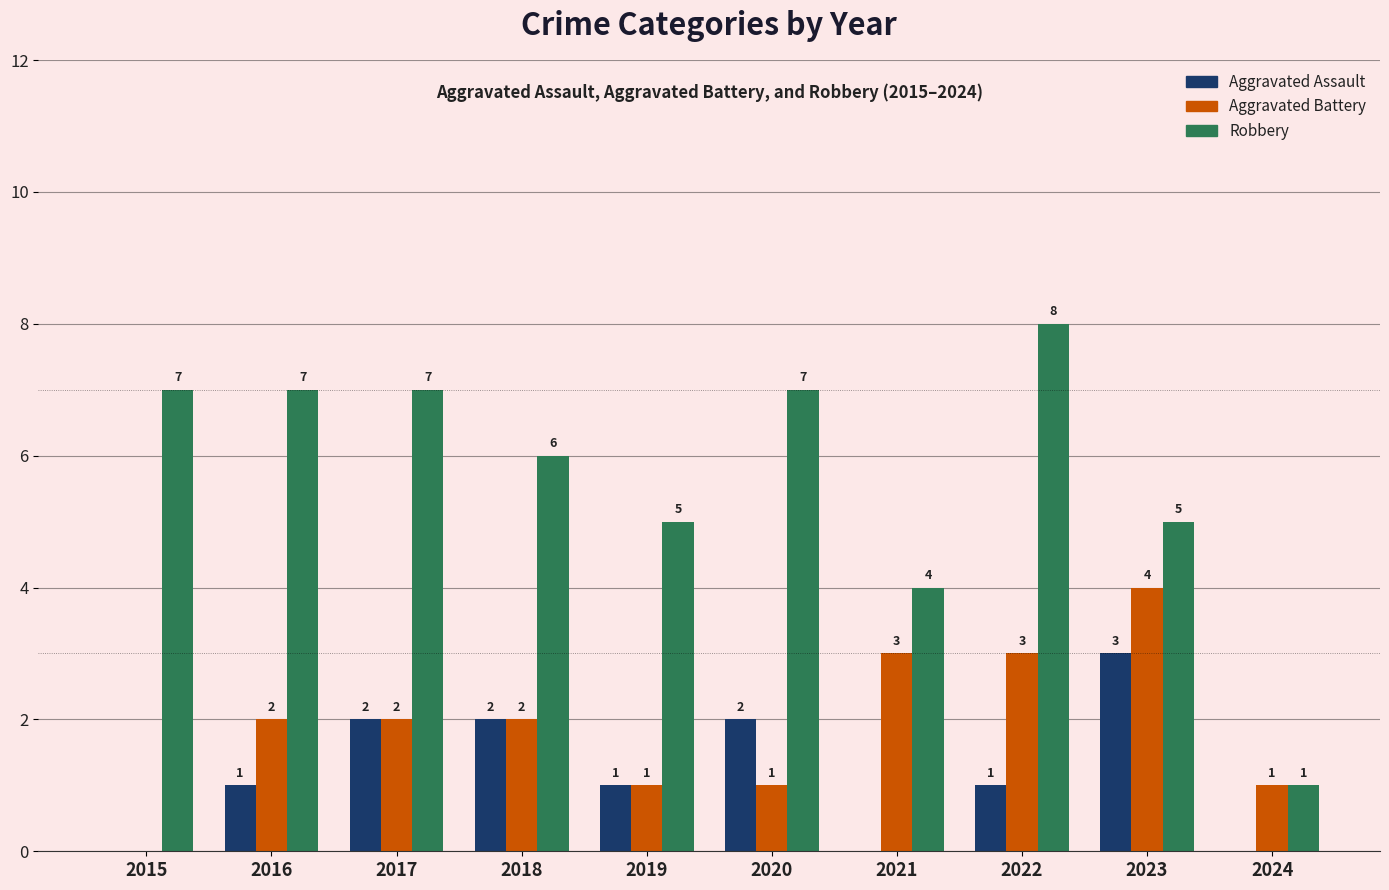

What is the difference between the Aggravated Battery values at 2020 and 2023?

3